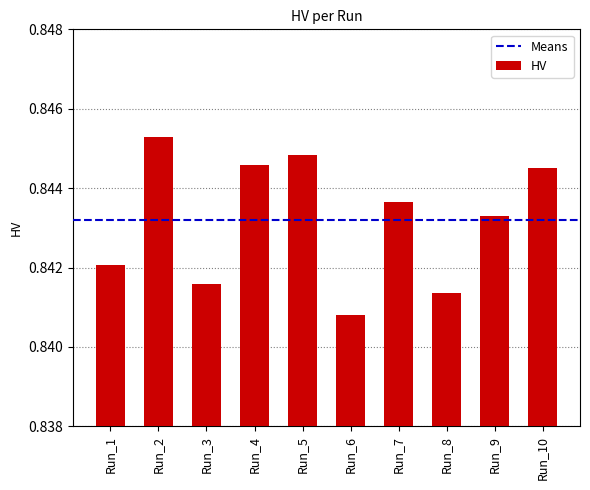

Which label corresponds to the largest value in the chart?

Run_2